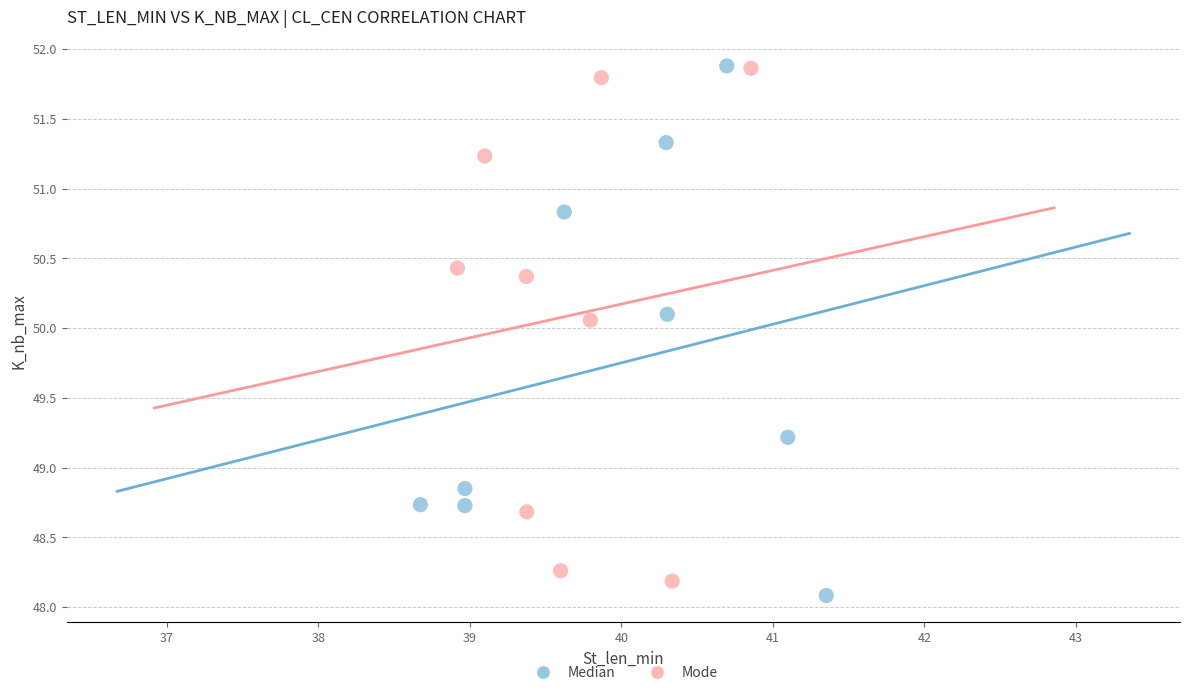

What are all the series names shown in the legend?

Median, Mode